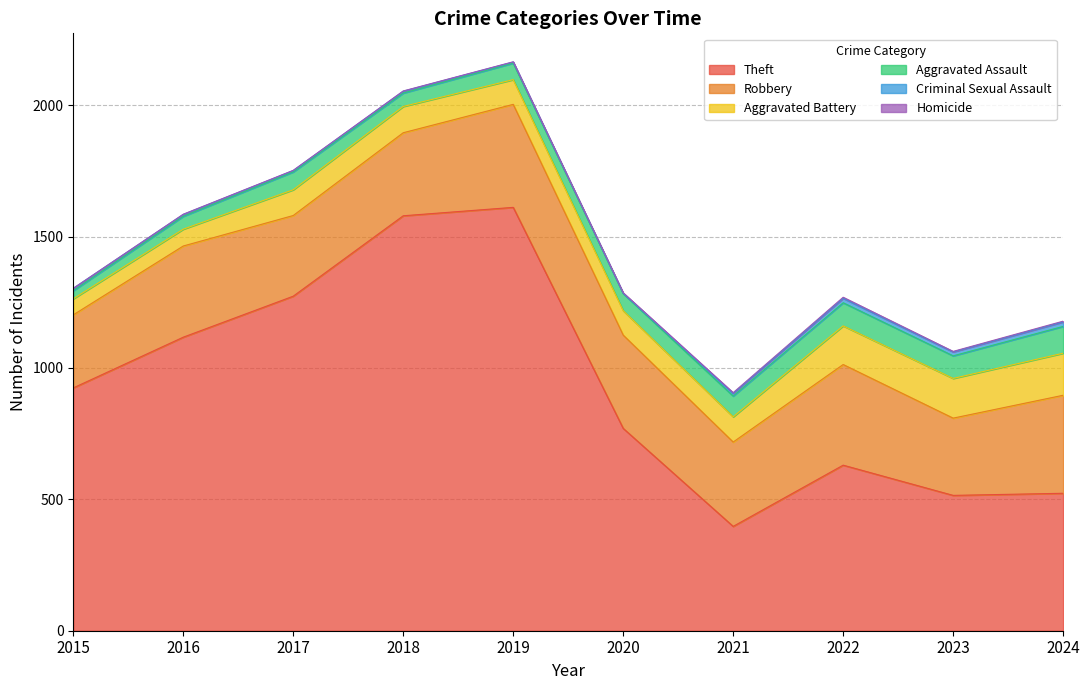

What is the difference between the maximum and minimum values in the Aggravated Battery series?

99